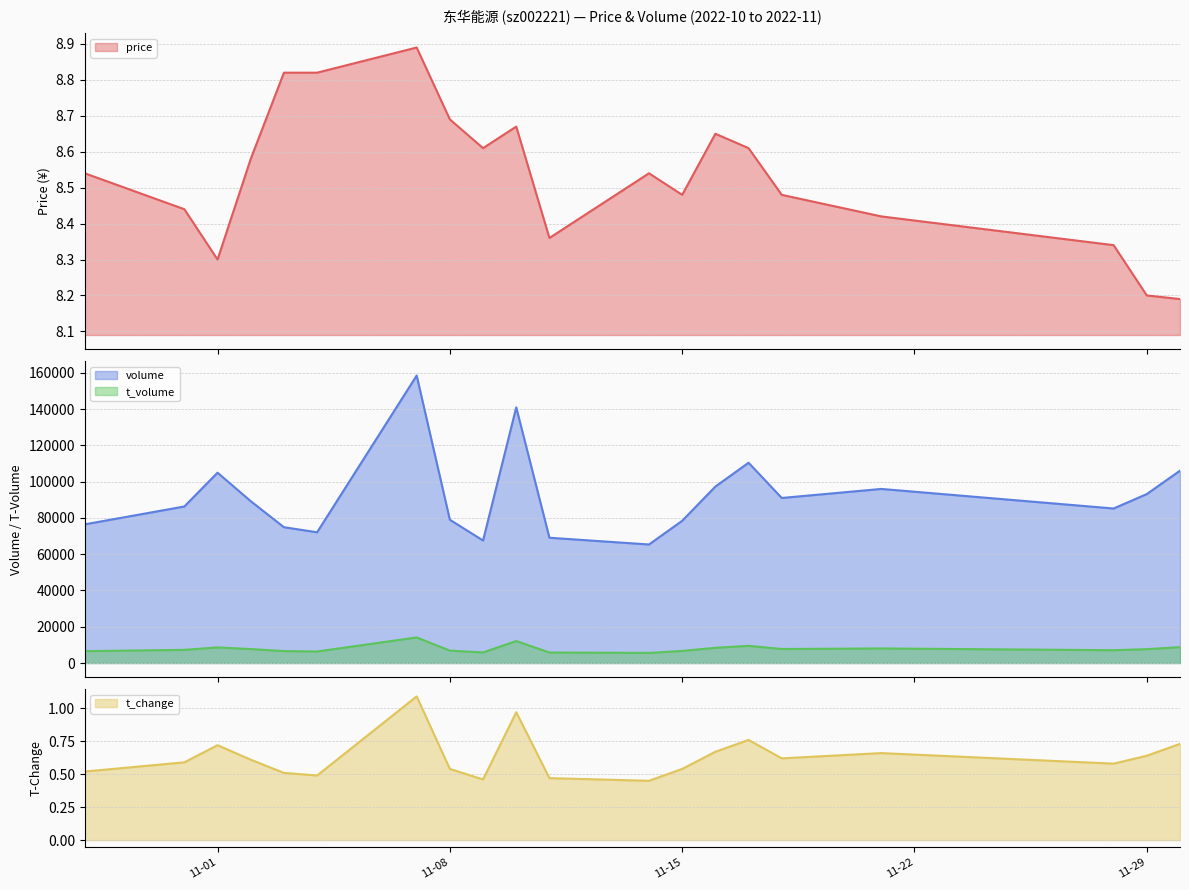

How many interior local peaks does the volume series have?

5